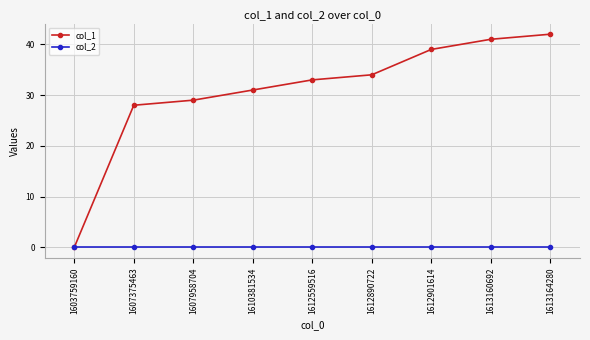

Reading right to left, extract all data points from this chart.

col_1: 1613164280=42	1613160692=41	1612901614=39	1612890722=34	1612559516=33	1610381534=31	1607958704=29	1607375463=28	1603759160=0
col_2: 1613164280=0	1613160692=0	1612901614=0	1612890722=0	1612559516=0	1610381534=0	1607958704=0	1607375463=0	1603759160=0